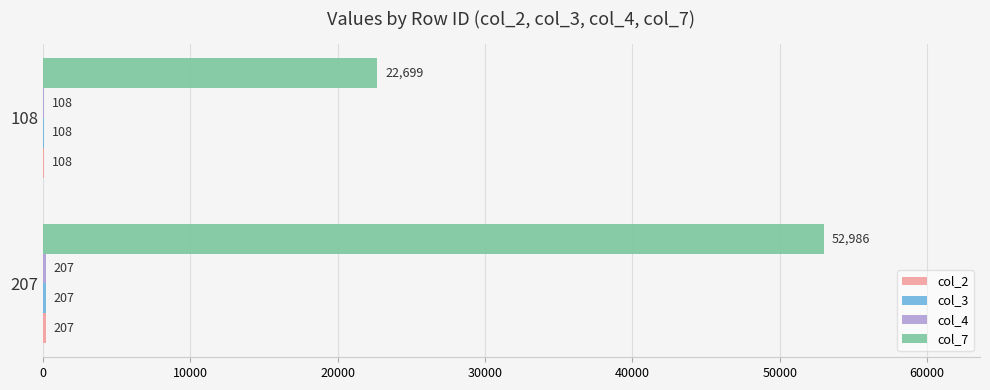

What is the total value across all series at 207?

53607